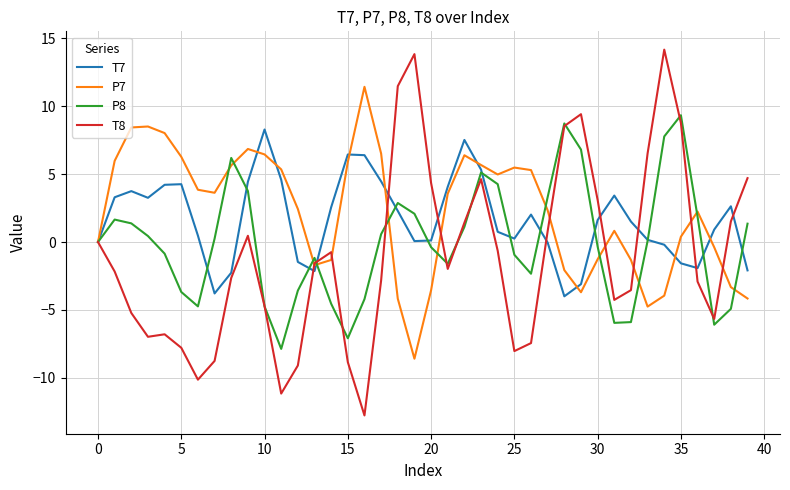

What is the lowest value of the P7 series?

-8.6